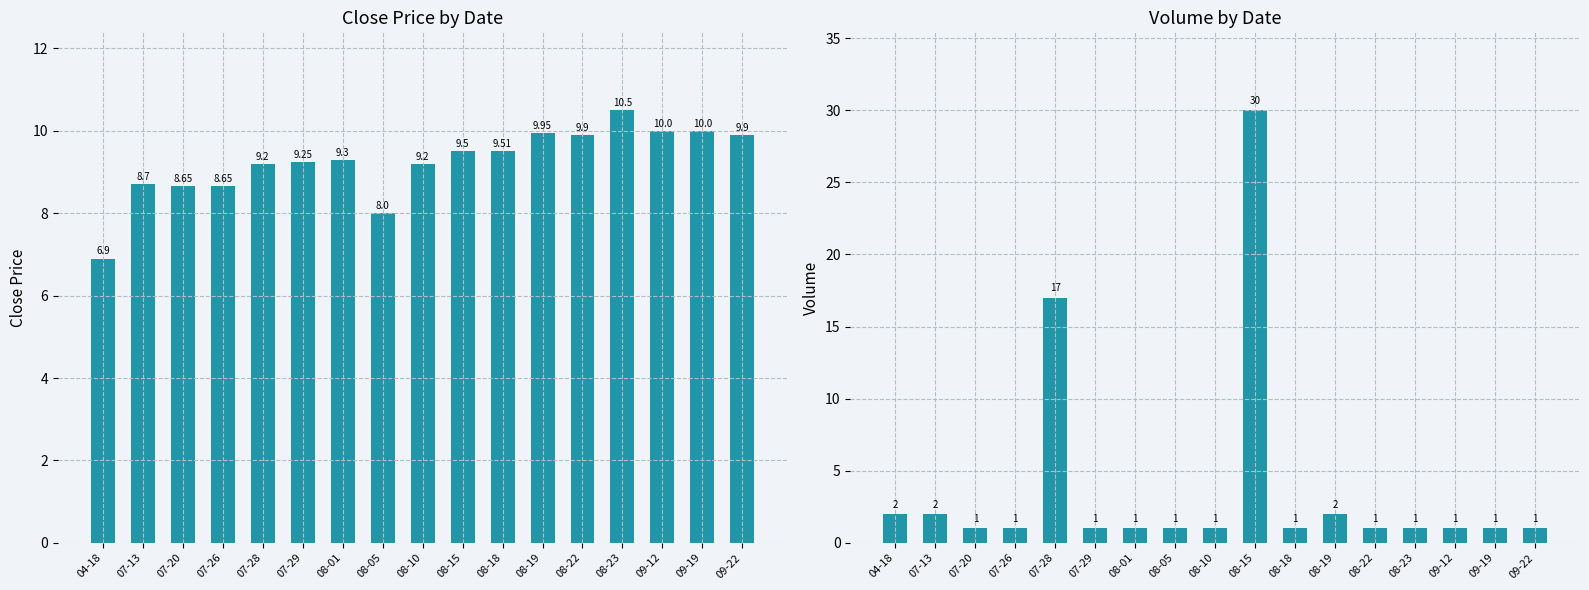

True or false: Volume has a value of 1.0 at 08-01.

True